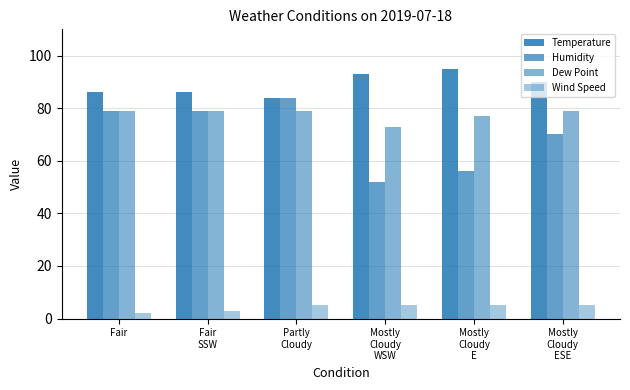

How many groups of bars are there?

6